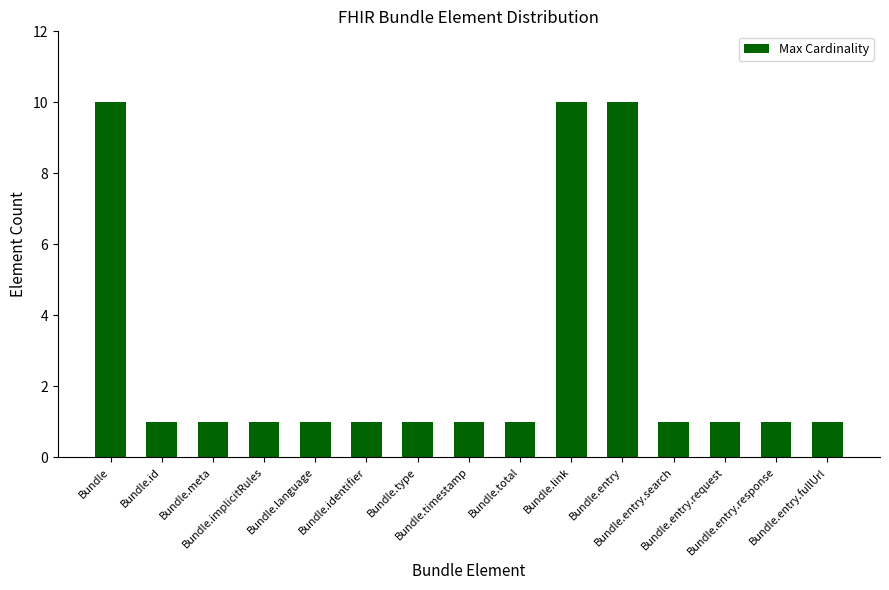

What is the average value?

3